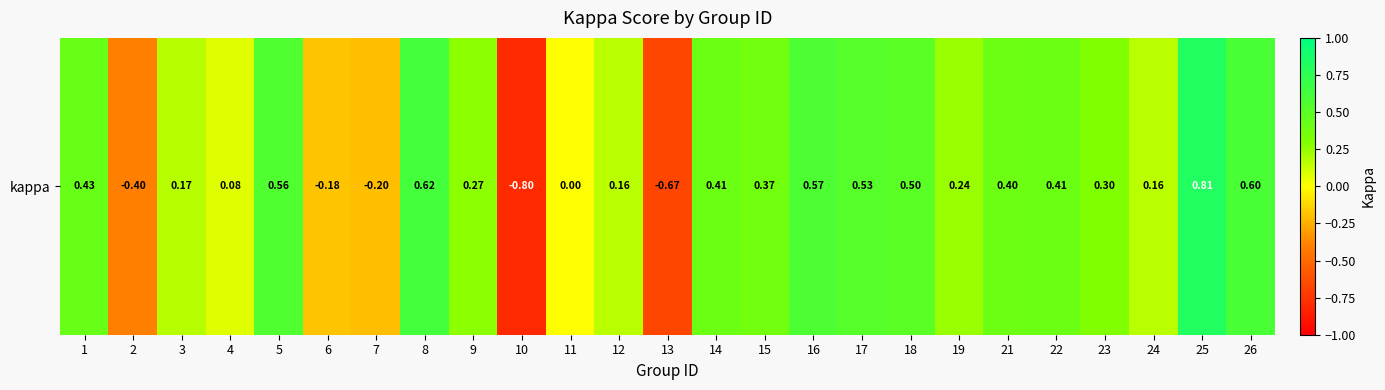

At which category does the chart reach its peak across all series?

25